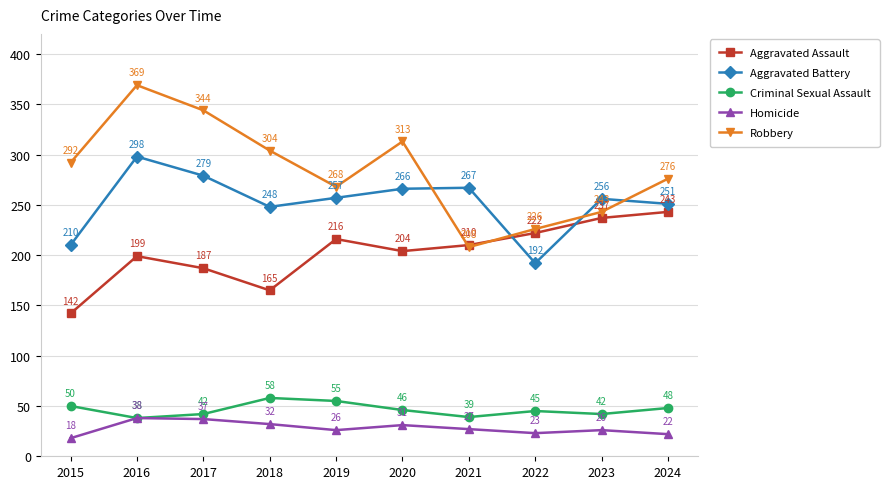

True or false: Criminal Sexual Assault and Robbery intersect in this chart.

False